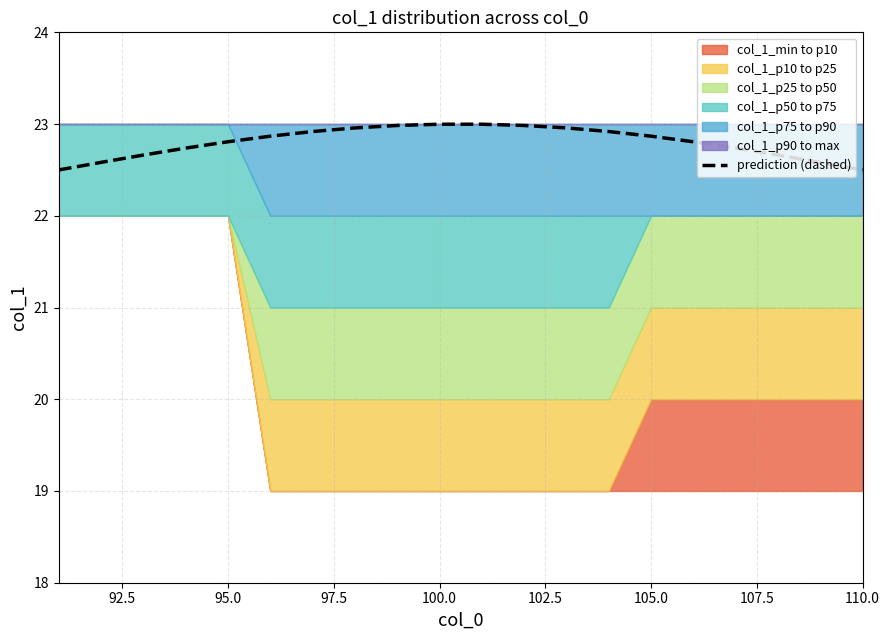

What is the highest value of the prediction (dashed) series?

23.0